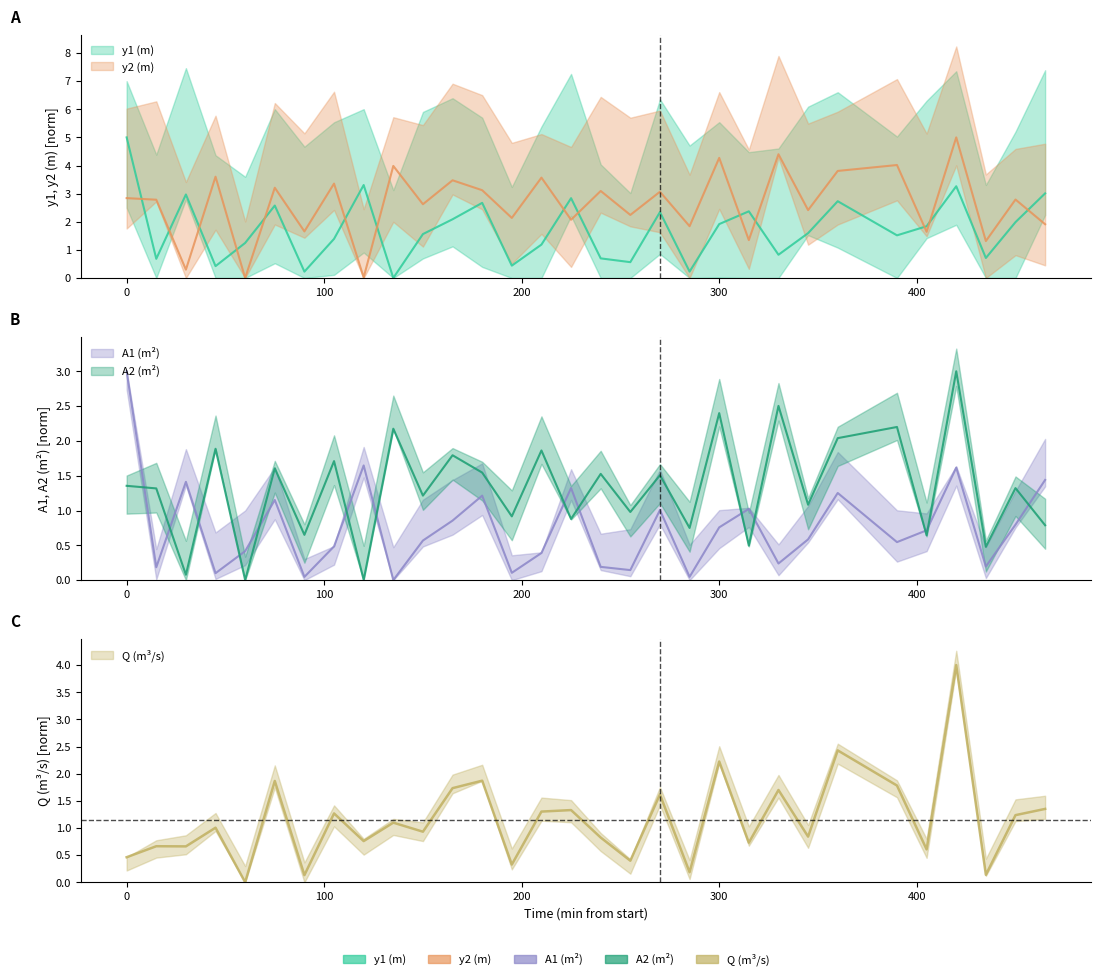

What is the greatest value displayed?

5.0